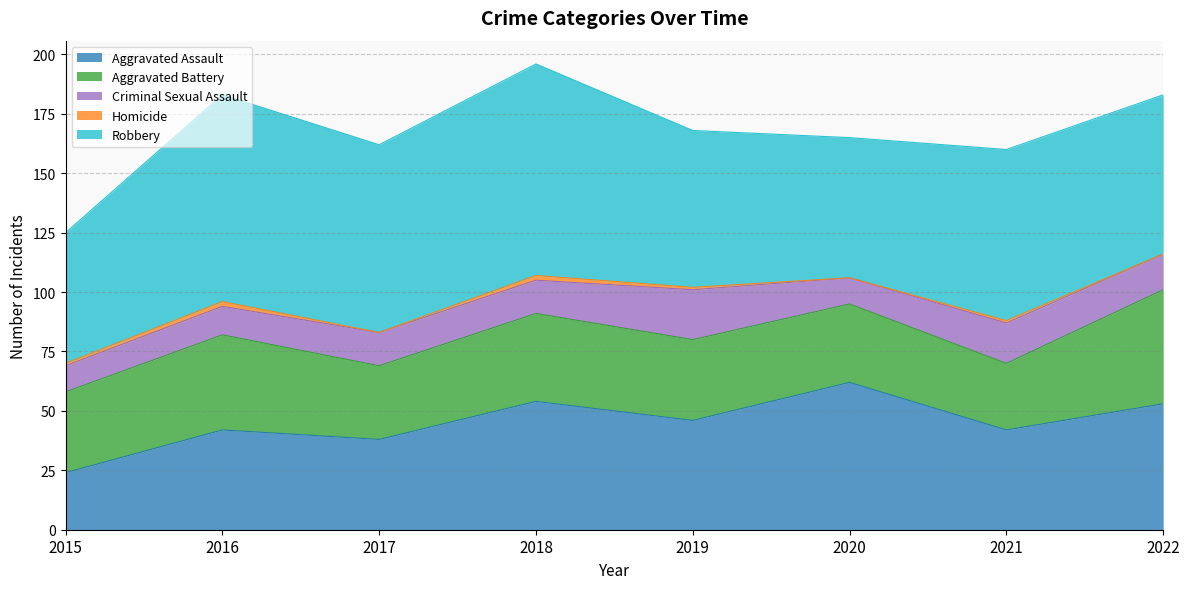

What is the difference between the maximum and second lowest values in the Homicide series?

2